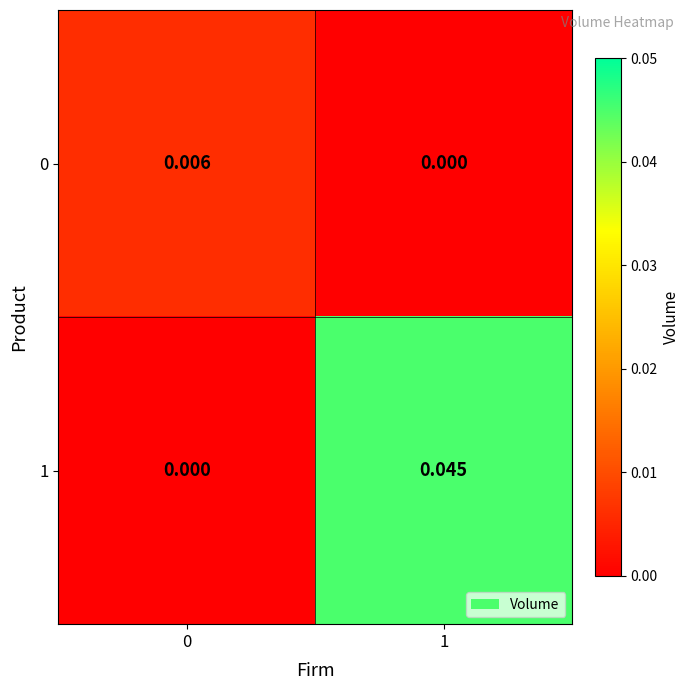

Is the value of 1 at 1 greater than the value of 0 at 0?

Yes